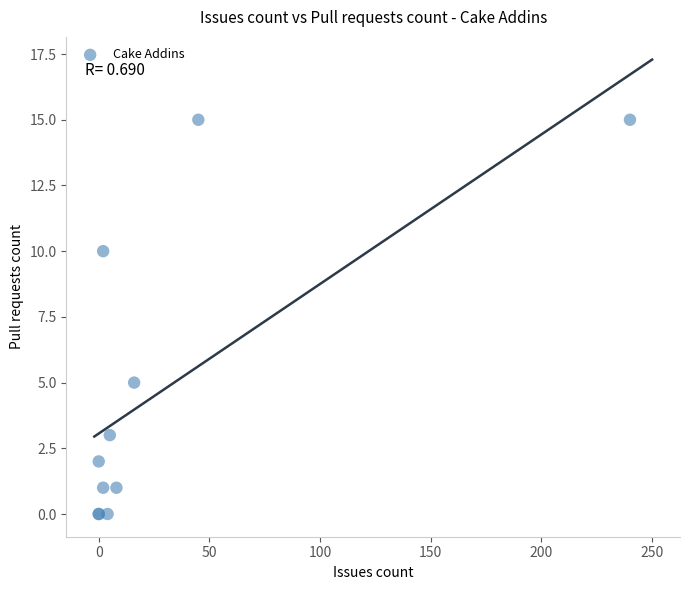

What Y value in the scatter plot is closest to 7?

5